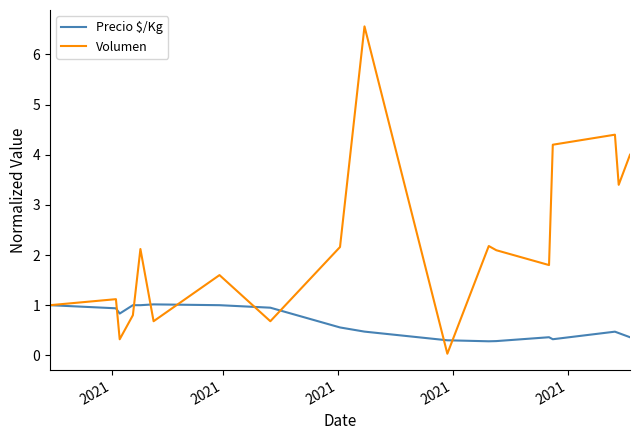

Is this an area chart (filled region under the line)?

No